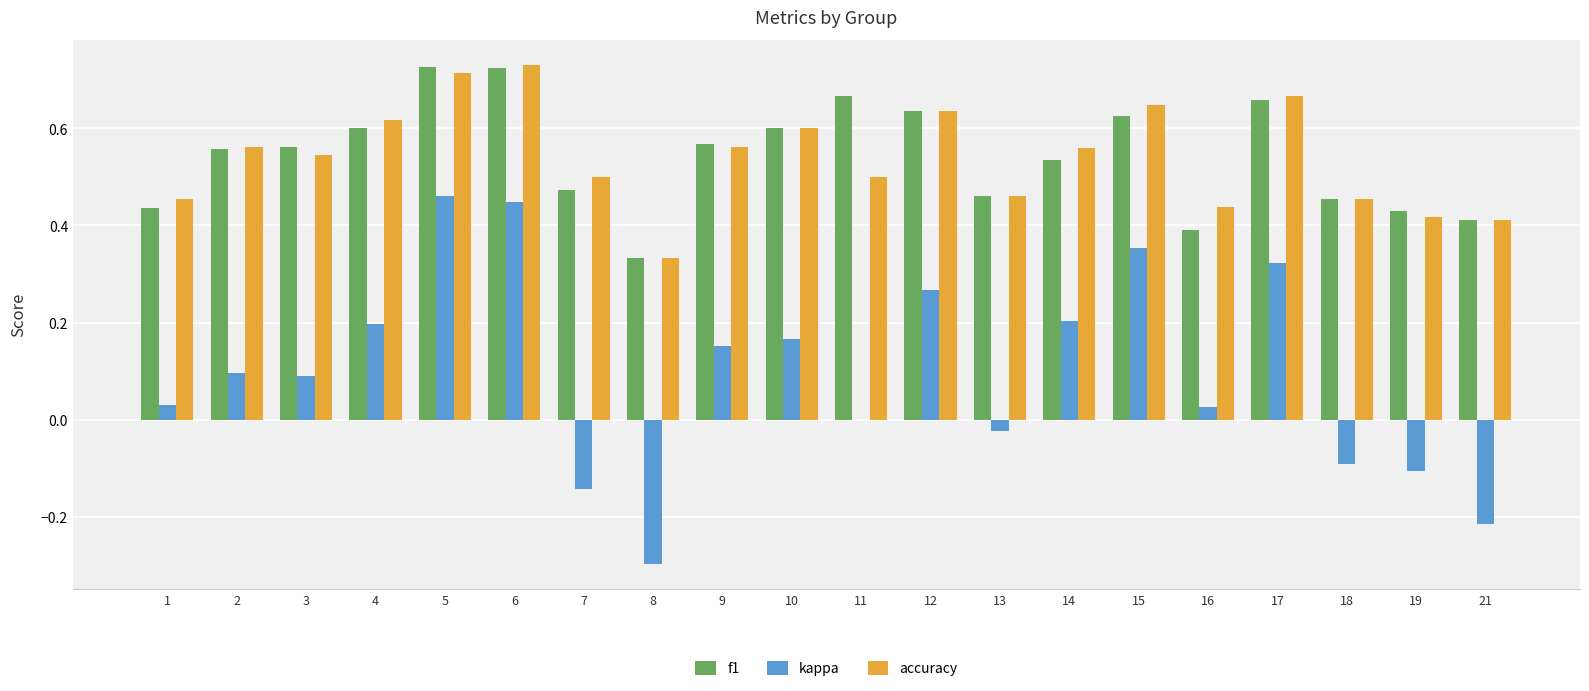

Which series changed the most between 9 and 18?

kappa